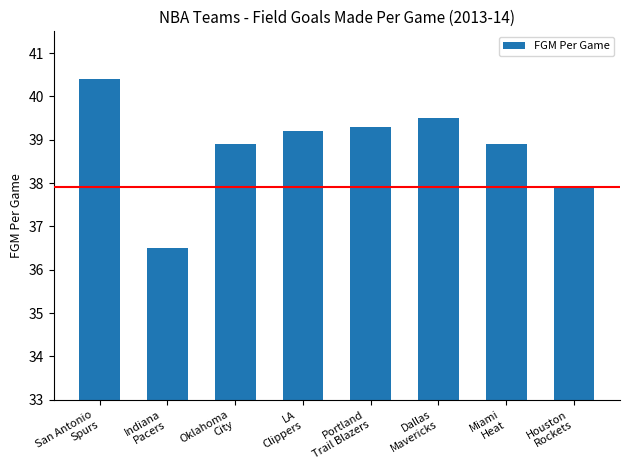

What is the sum of the values at Houston
Rockets and San Antonio
Spurs?

78.3